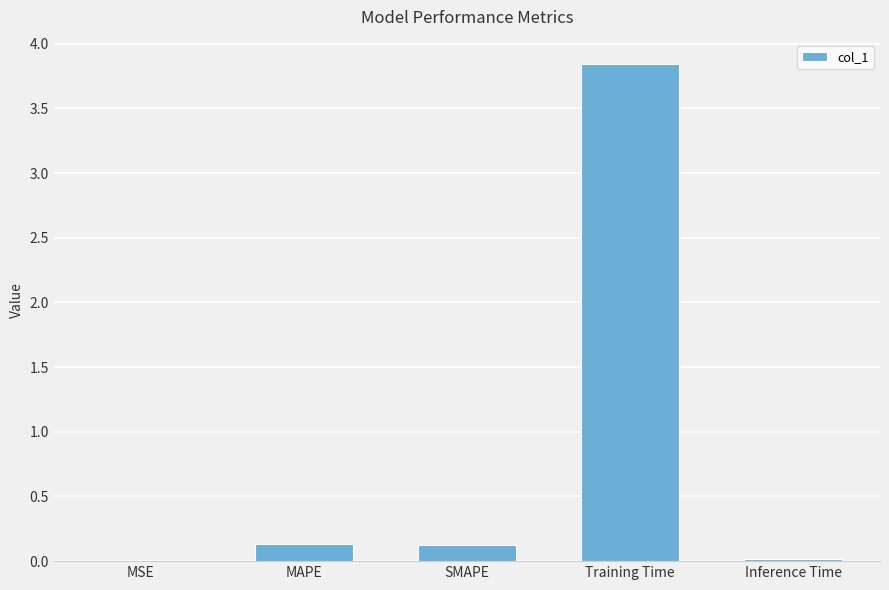

Are the bars horizontal?

No